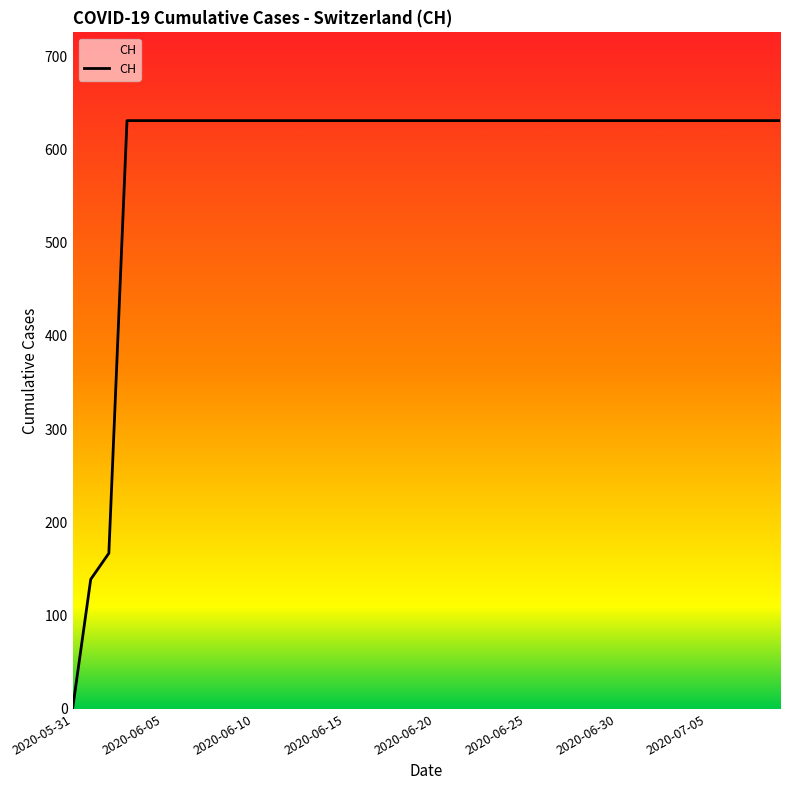

How many values are below 631?

3